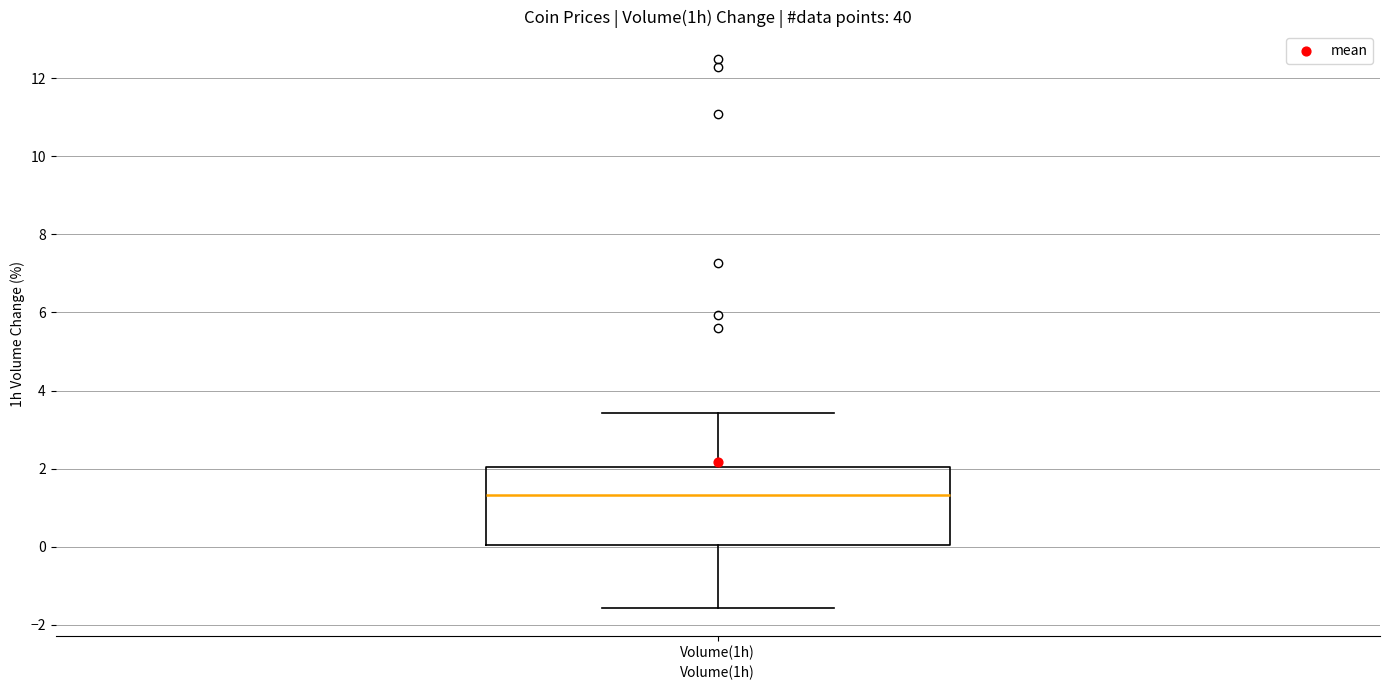

Read this box plot against the y-axis: the position of the median line, the range covered by the box, and the ends of both whiskers. The values are not printed on the chart, so give them approximately, as read against the axis.

median 1.4, box 0.0 to 2.0, whiskers -1.6 to 3.4